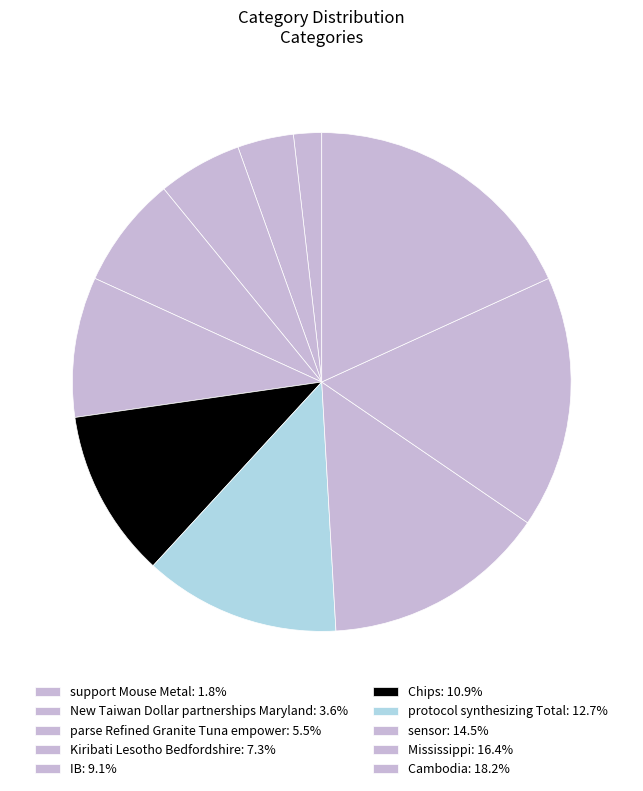

How many slices are in this pie chart?

10